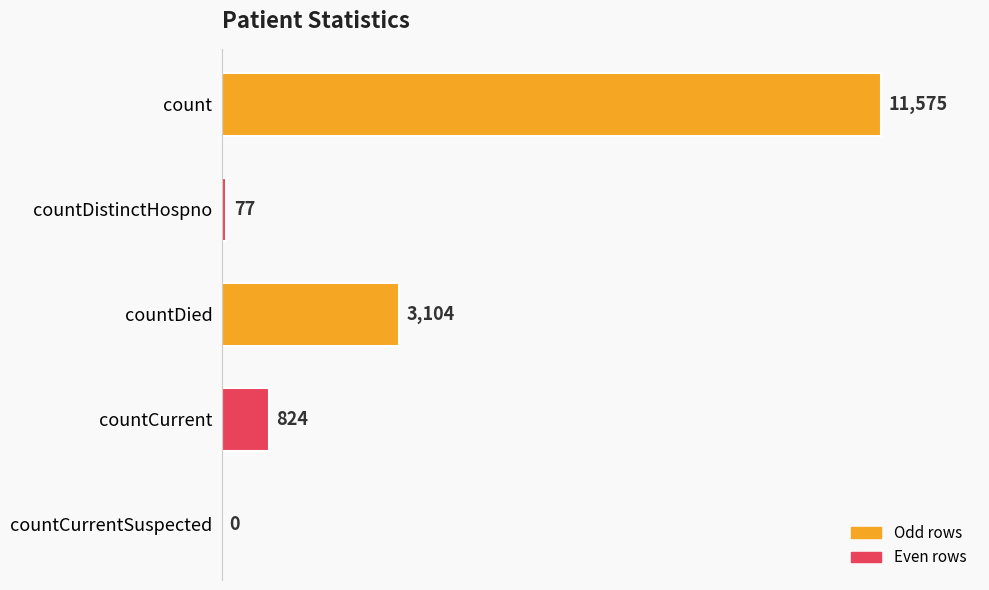

What is the change in value from count to countDied?

-8471